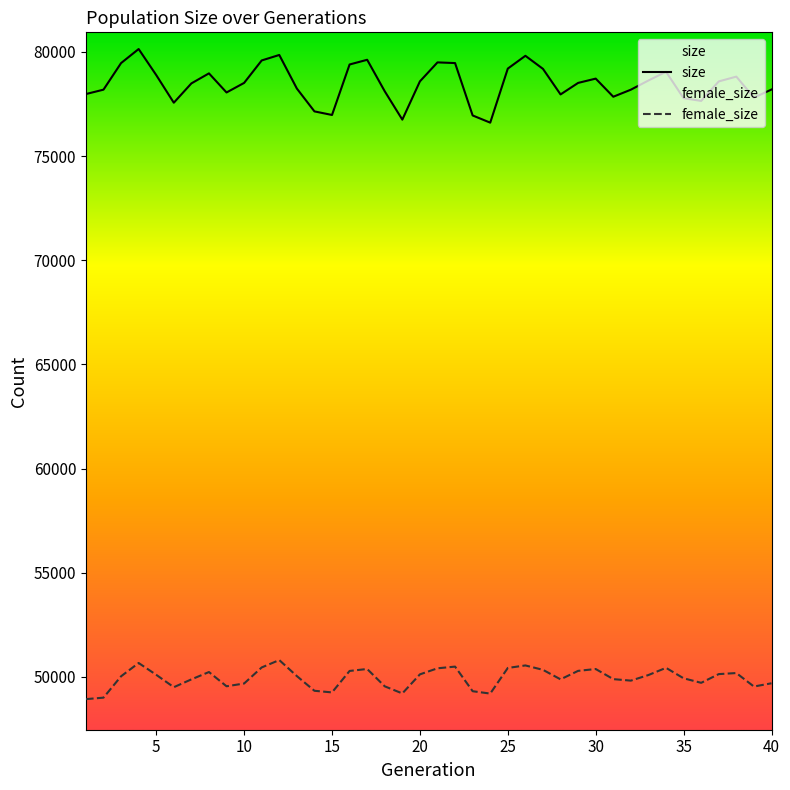

What is the approximate value of size at 16, to the nearest 10?

79400